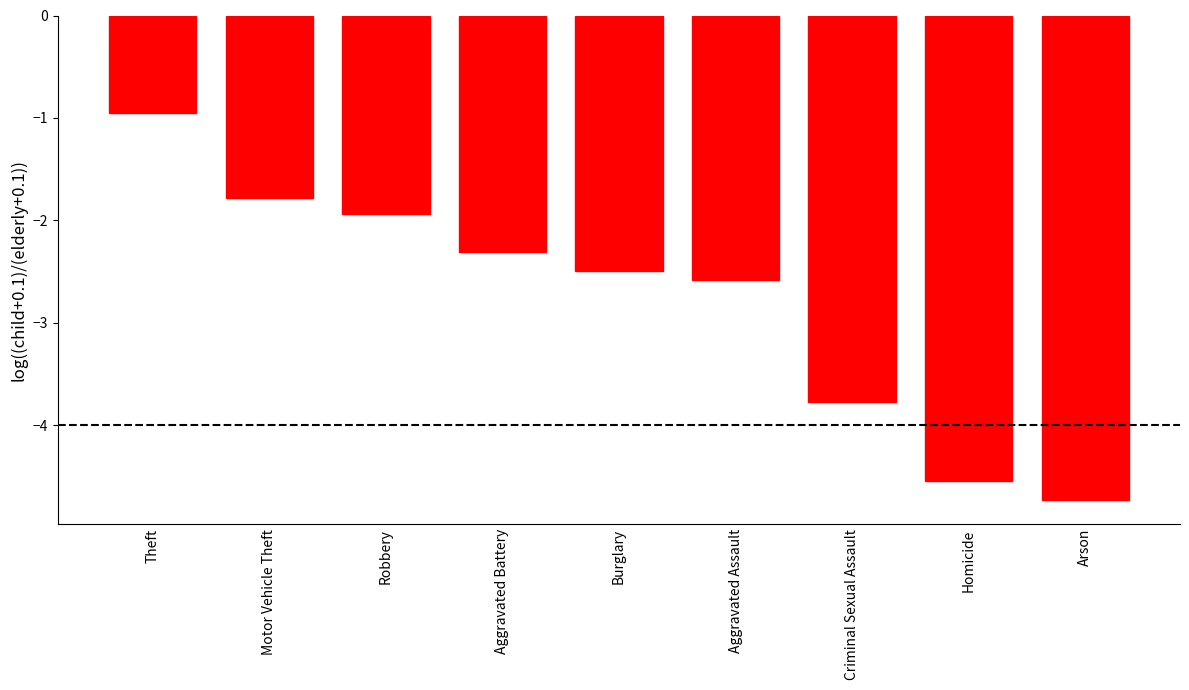

Reading right to left, what are all the values shown in this chart?

Arson=-4.7	Homicide=-4.5	Criminal Sexual Assault=-3.8	Aggravated Assault=-2.6	Burglary=-2.5	Aggravated Battery=-2.3	Robbery=-1.9	Motor Vehicle Theft=-1.8	Theft=-1.0